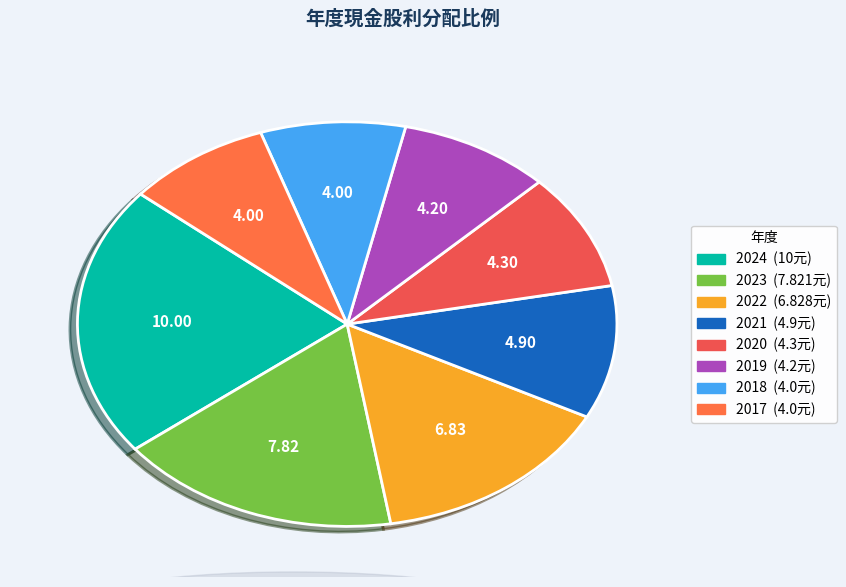

Is 2024 the majority of the pie?

No